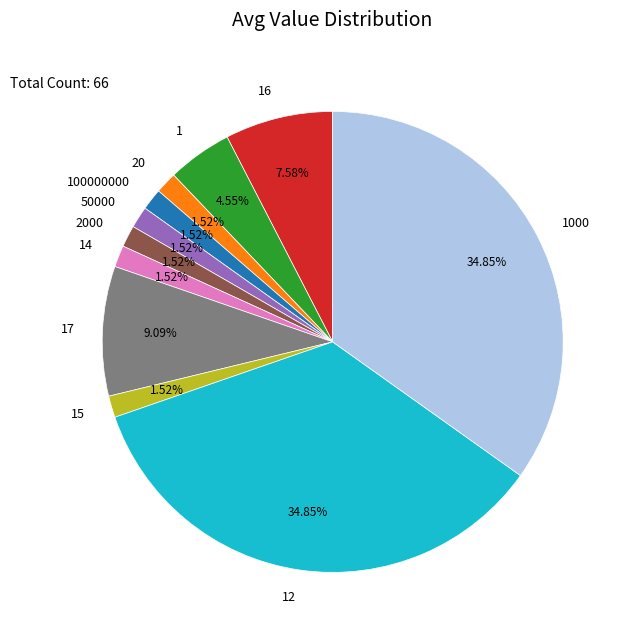

Approximately how many times larger is the value at 100000000 compared to 17?

0.2